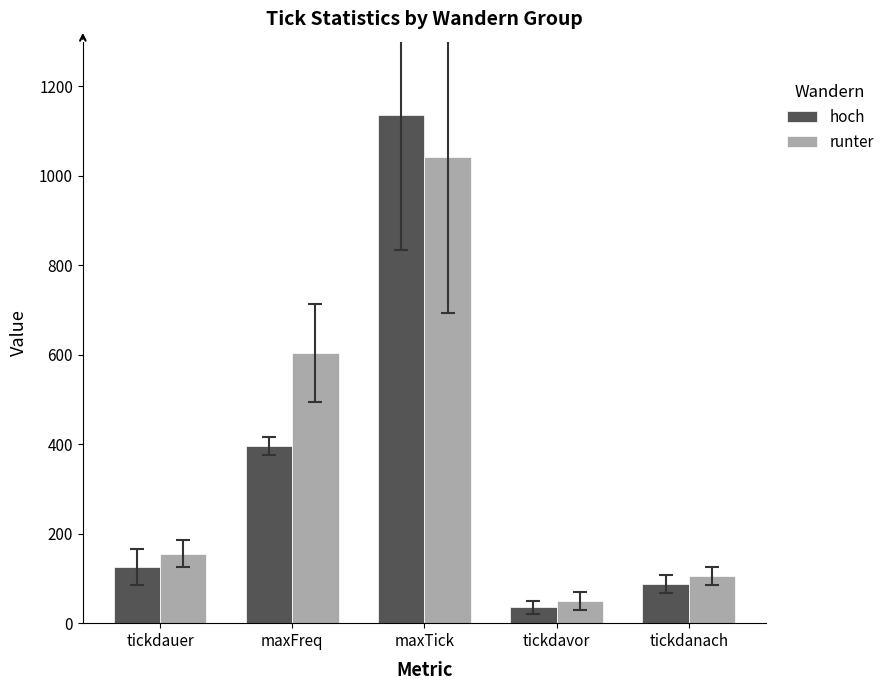

What is the difference between the highest and lowest values at tickdauer?

29.0